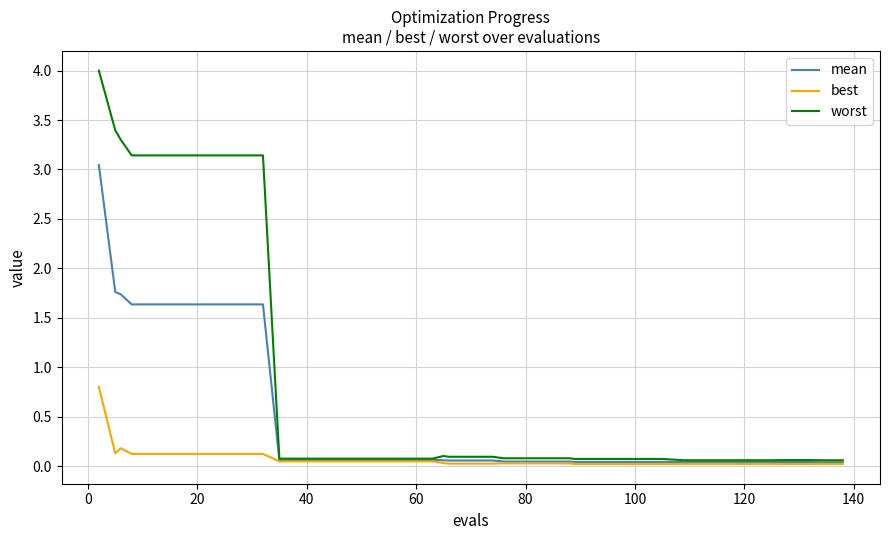

List the series in order of their overall mean, highest first.

worst, mean, best